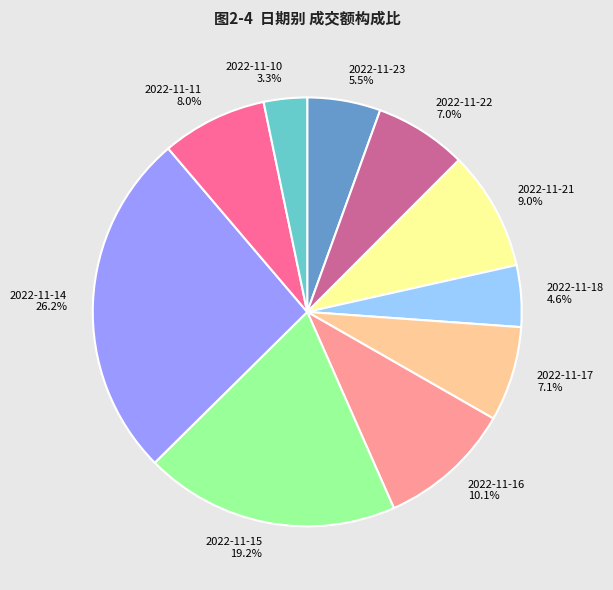

Which slice is the smallest?

2022-11-10